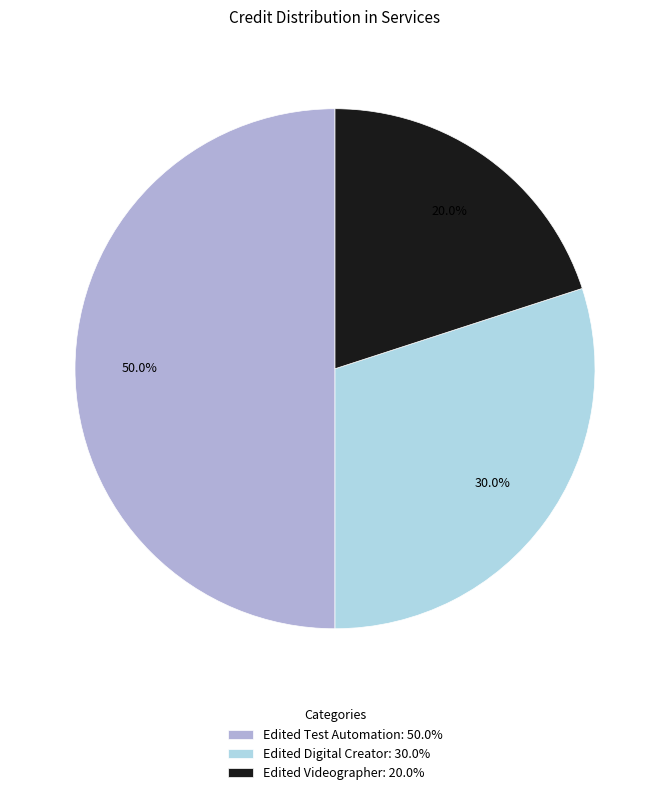

Rank the categories by value from highest to lowest.

Edited Test Automation, Edited Digital Creator, Edited Videographer